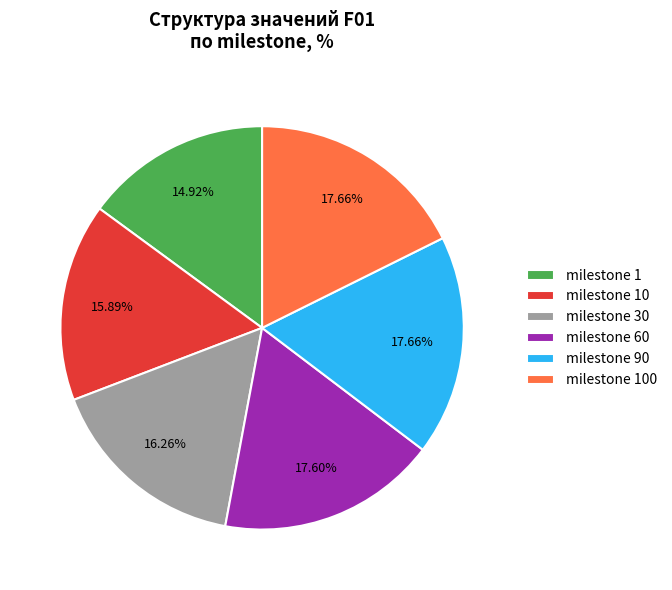

How many slices are in this pie chart?

6